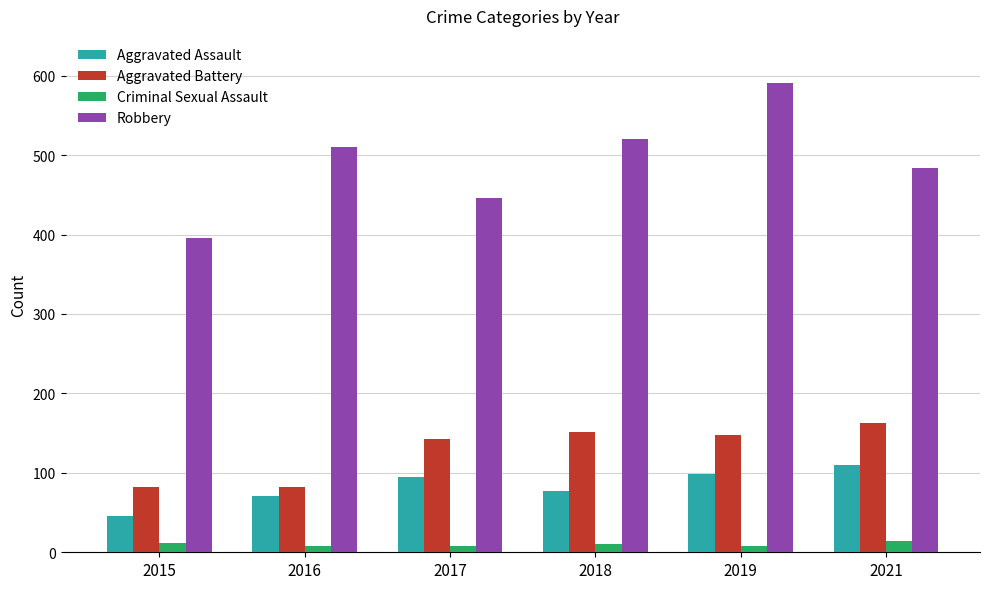

Which series changed the most between 2016 and 2019?

Robbery